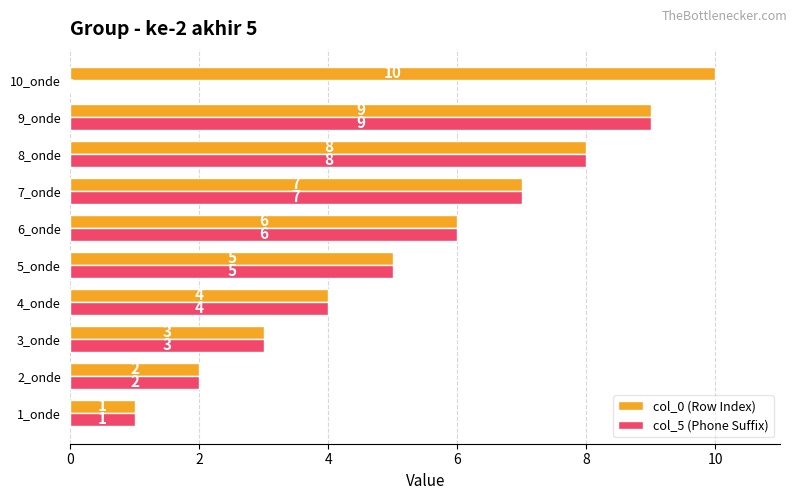

Count the col_5 (Phone Suffix) values in the range 2 to 7.

6